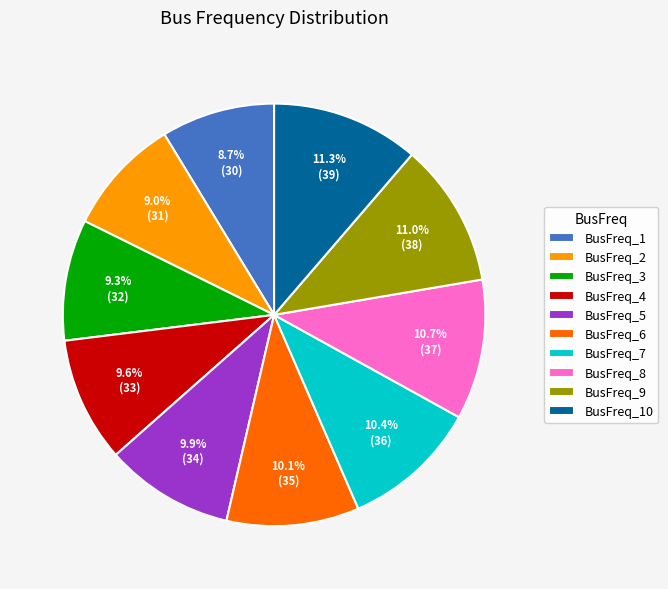

Combined, what portion of the pie is BusFreq_4 and BusFreq_7?

20.0%